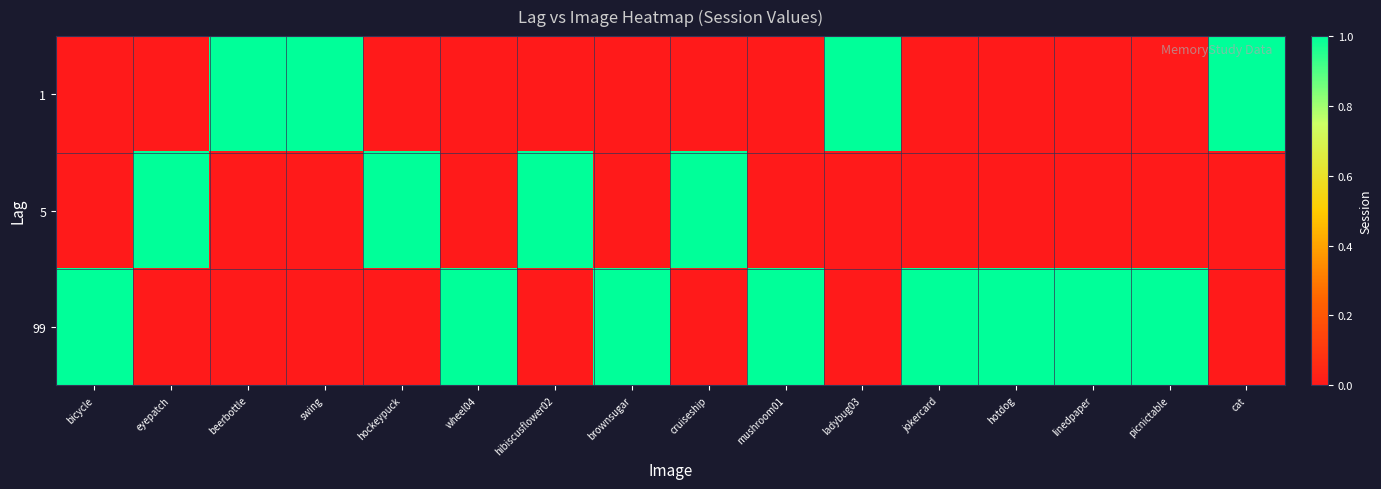

Between jokercard and cat, which series saw the biggest shift?

1